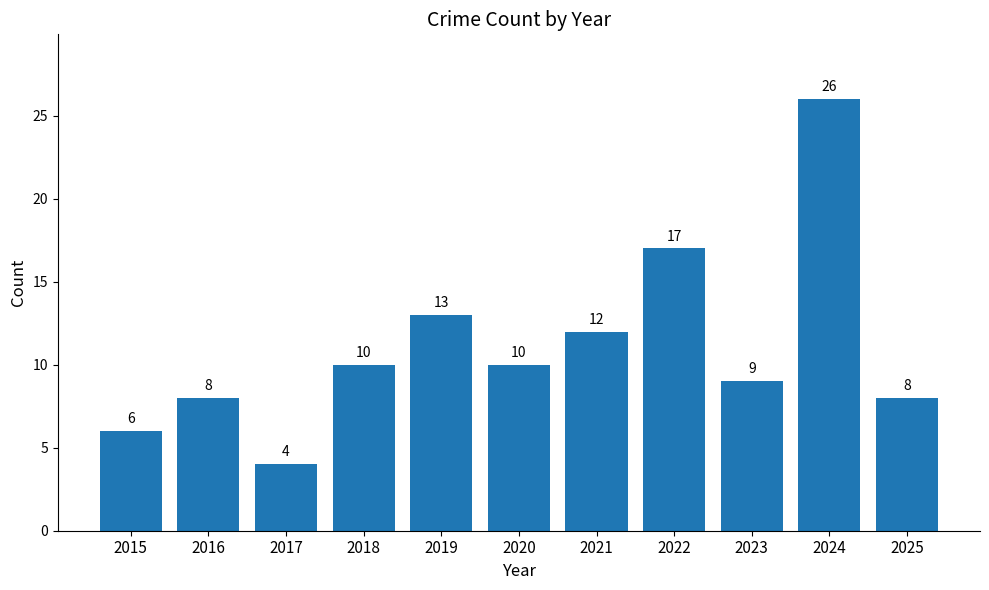

Reading left to right, transcribe all the data shown in this chart.

2015=6	2016=8	2017=4	2018=10	2019=13	2020=10	2021=12	2022=17	2023=9	2024=26	2025=8